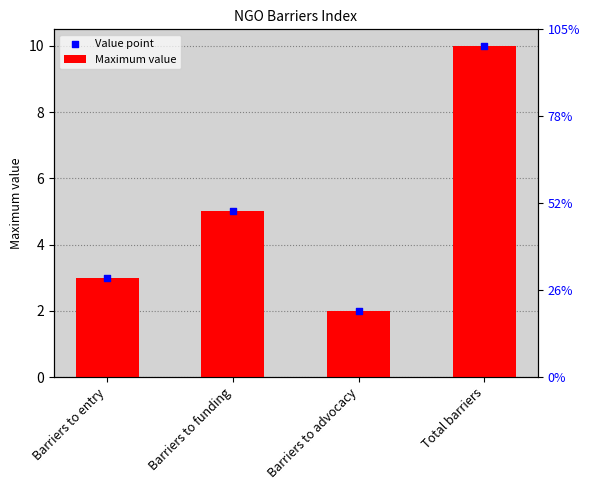

Which series reaches the minimum Y coordinate?

Maximum value